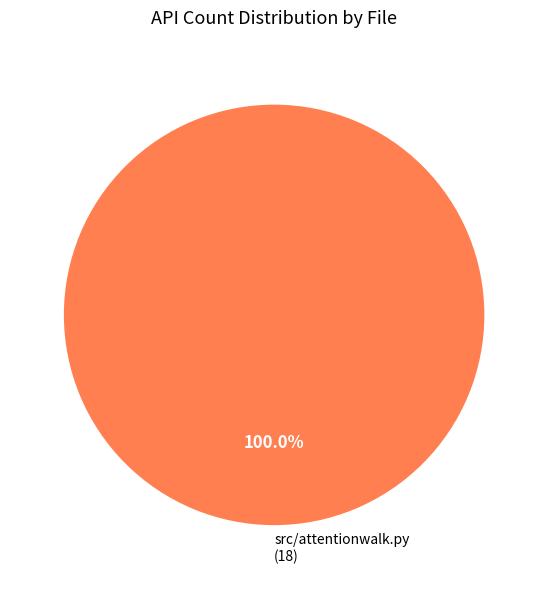

Rank the categories by value from highest to lowest.

src/attentionwalk.py